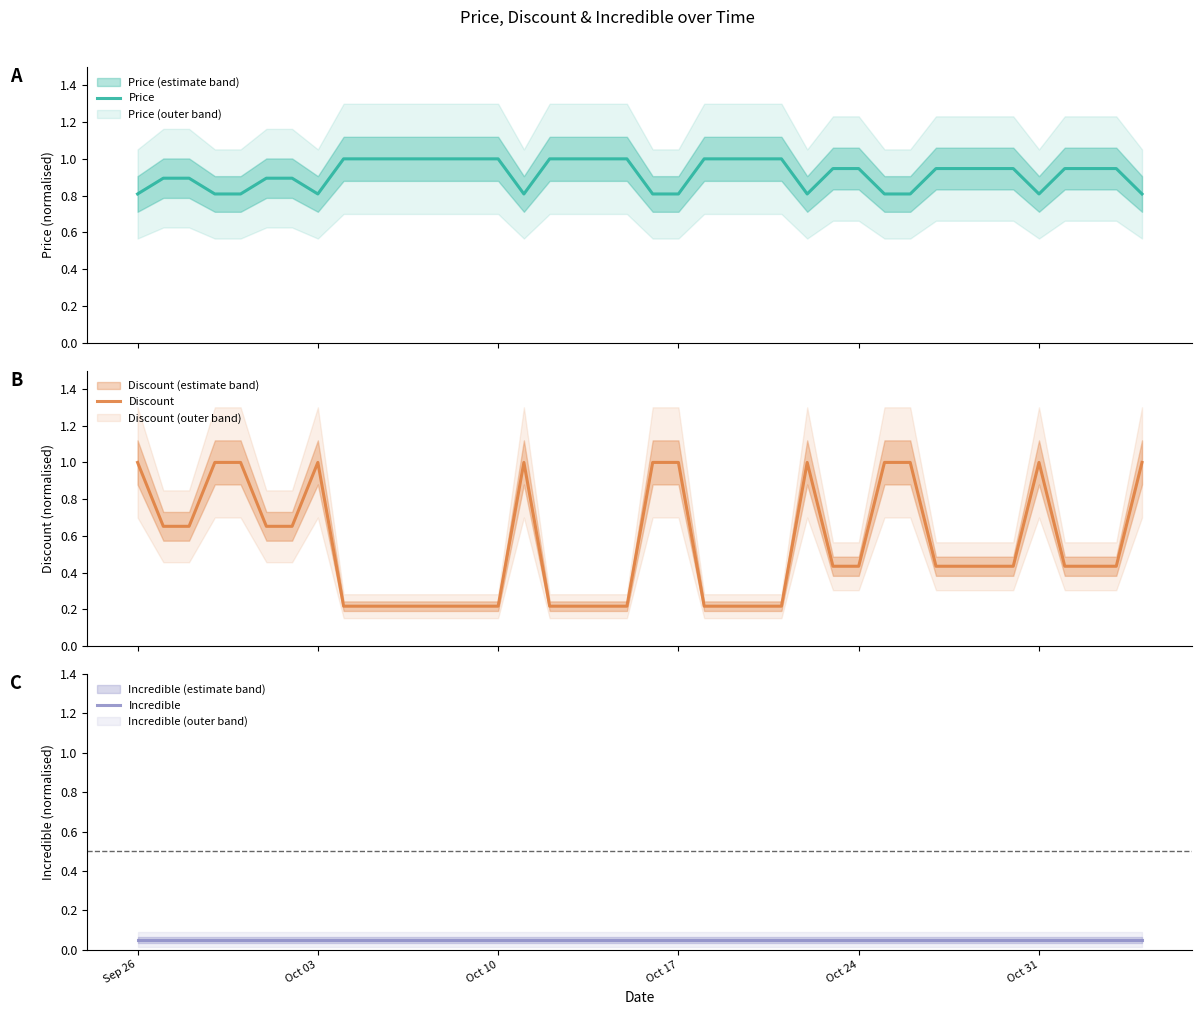

What is the maximum value for Price?

1.0